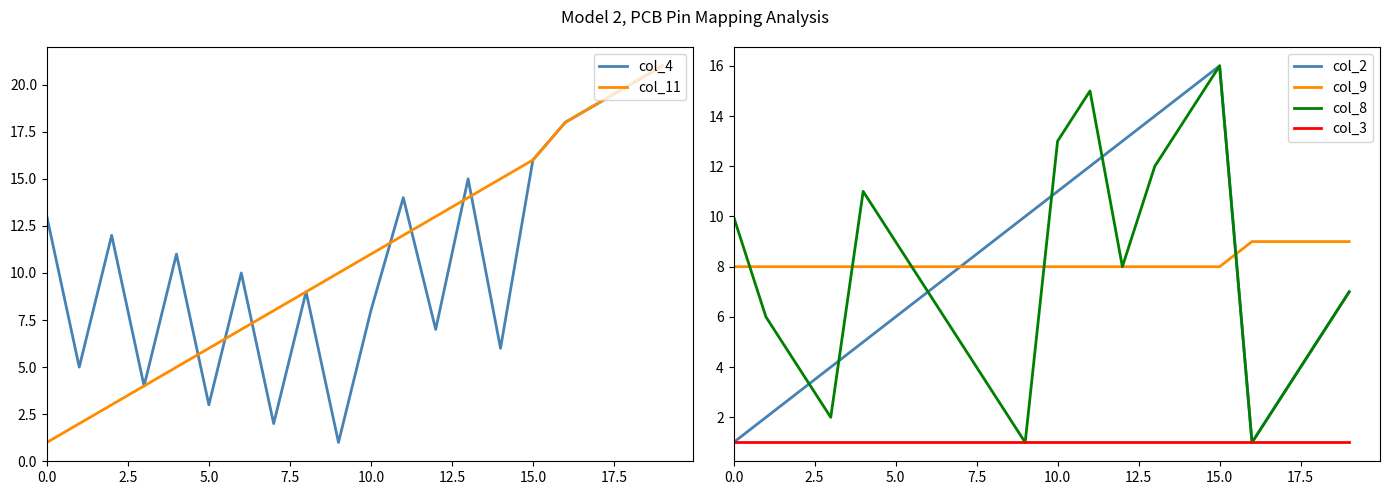

In col_4, how many points are higher than both neighbors (excluding endpoints)?

6